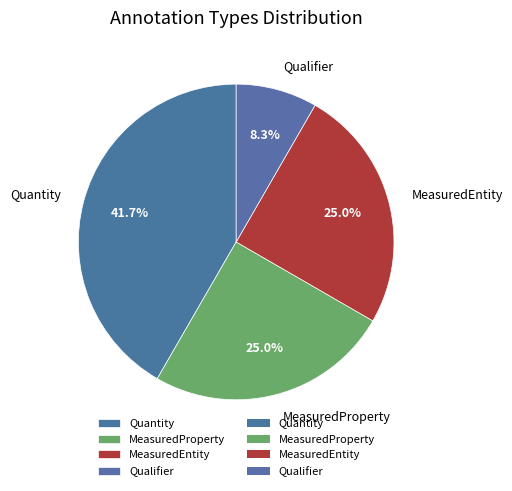

To the nearest percent, what is the difference between the largest and smallest slice percentages?

33%